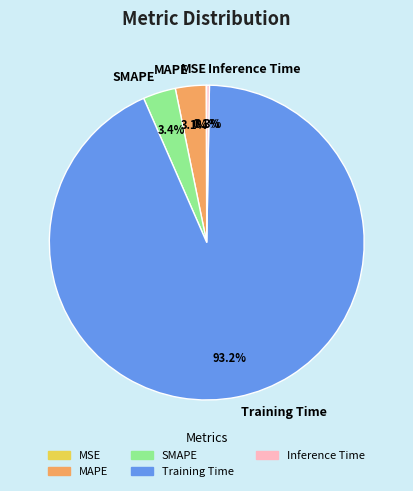

Which has a higher value, SMAPE or Training Time?

Training Time